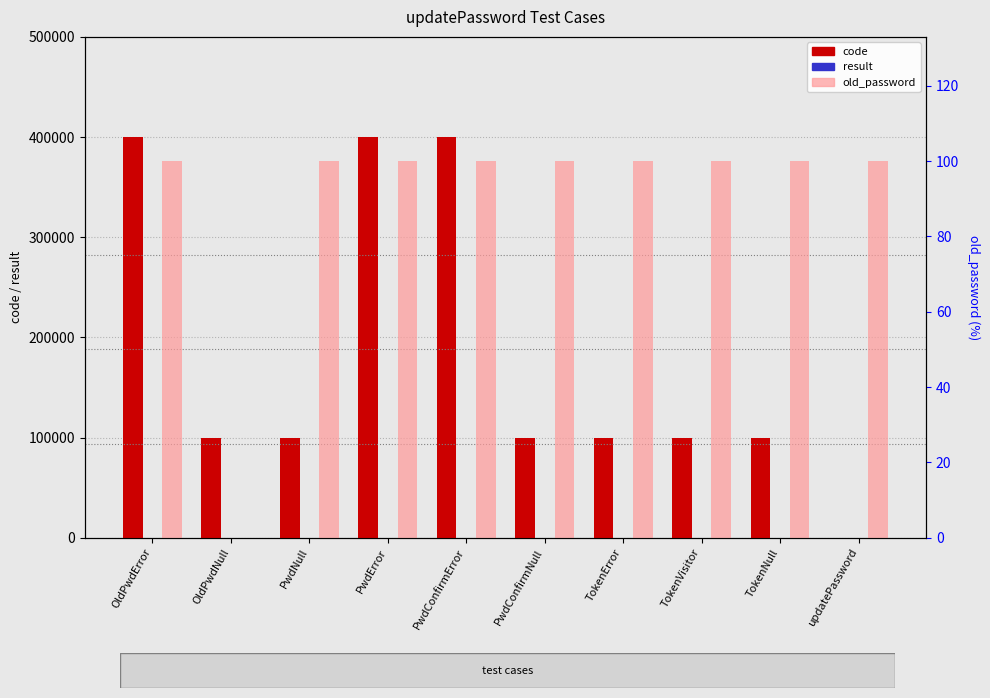

What position from the right is TokenError?

4